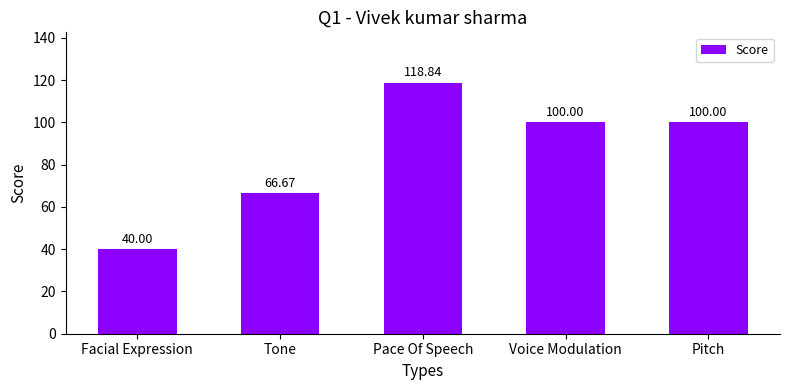

Reading left to right, what are all the values shown in this chart?

40.0	66.7	118.8	100.0	100.0